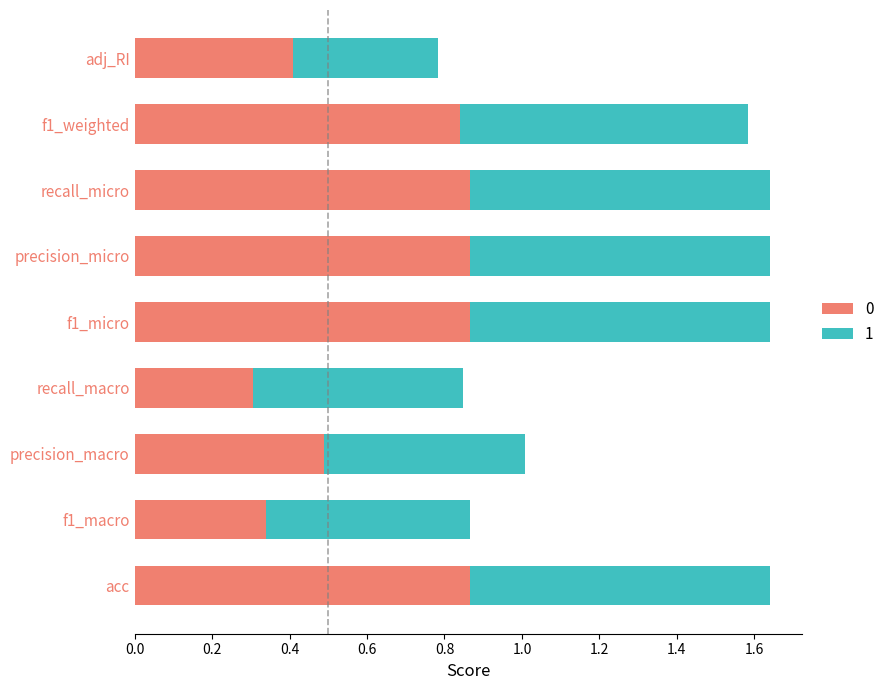

What is the average value of the 0 series?

0.6